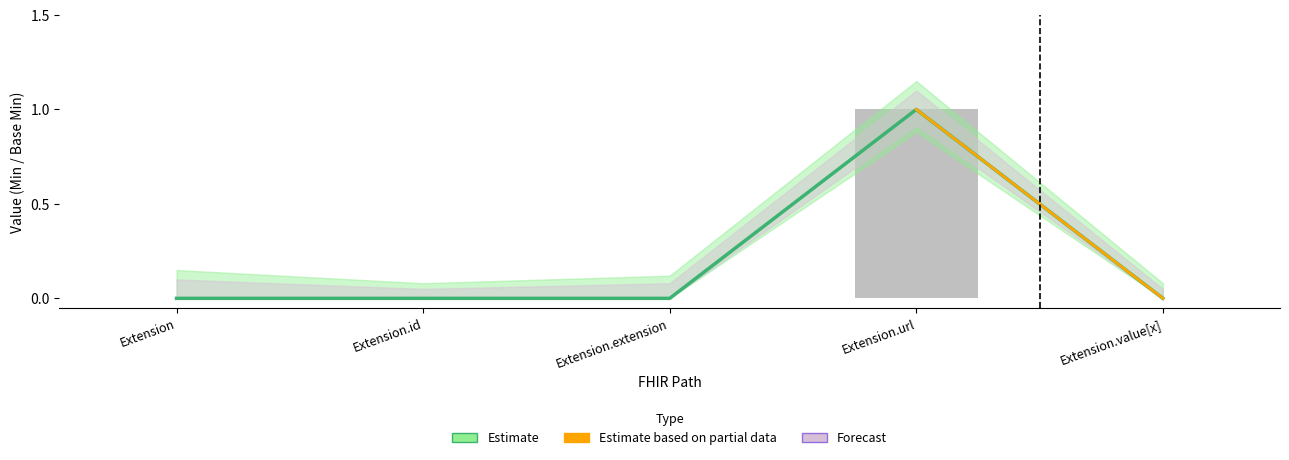

Is it true that Min equals 0 at Extension.extension?

False